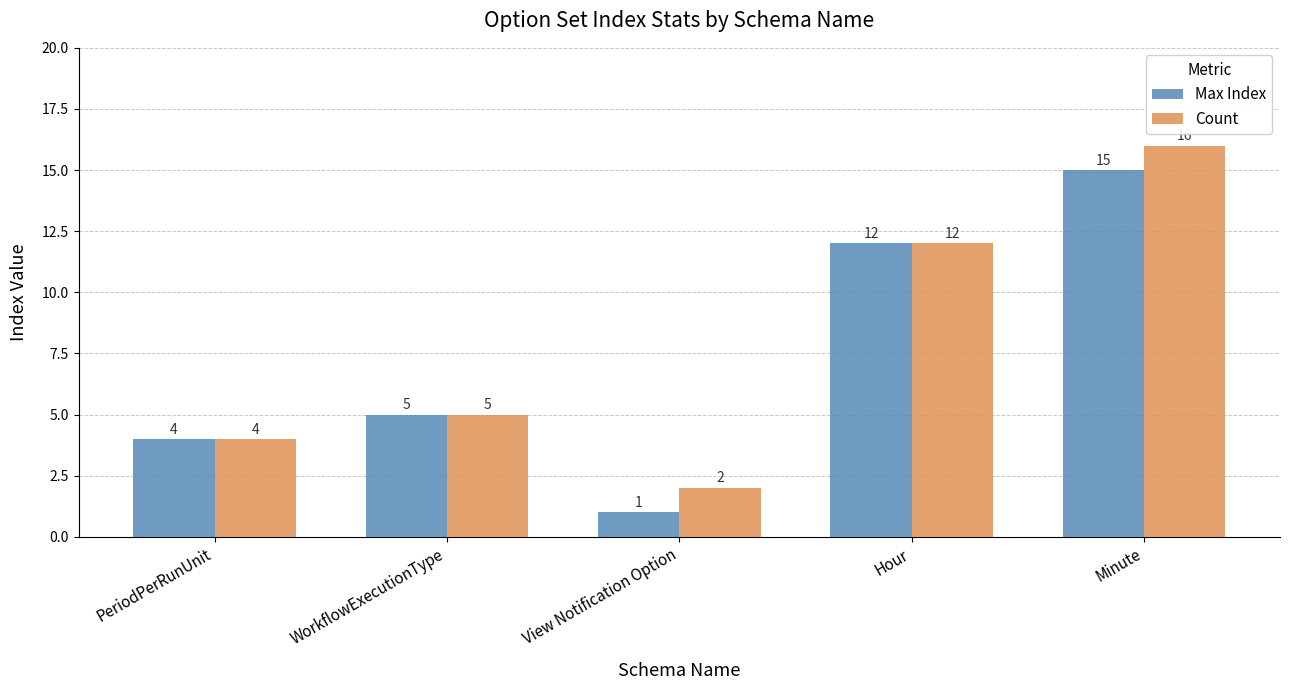

How many bars are there in each group?

2